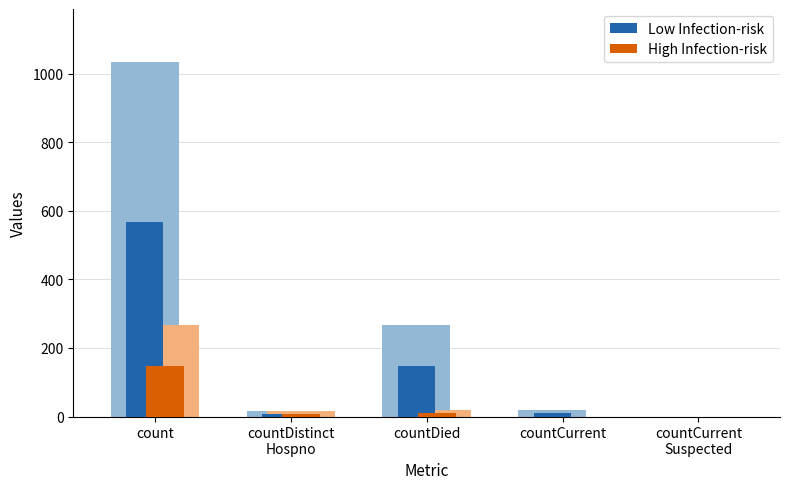

How many bars are there in each group?

2